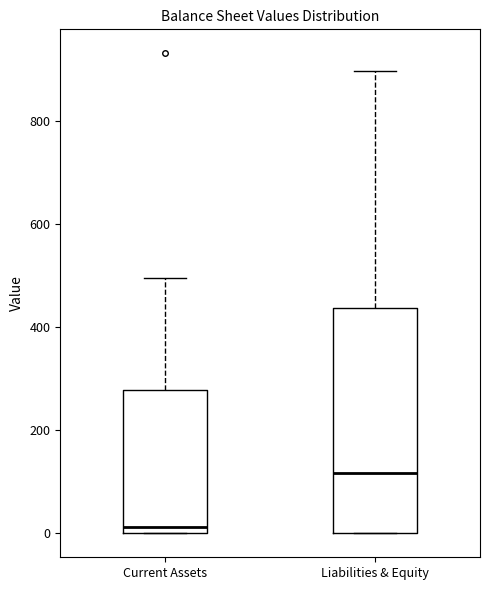

Which box is the tallest, from its lower edge to its upper edge?

Liabilities & Equity